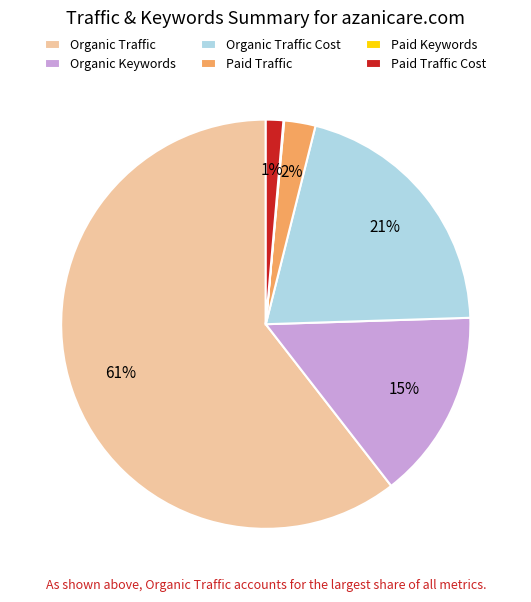

What is the largest slice in the pie chart?

Organic Traffic